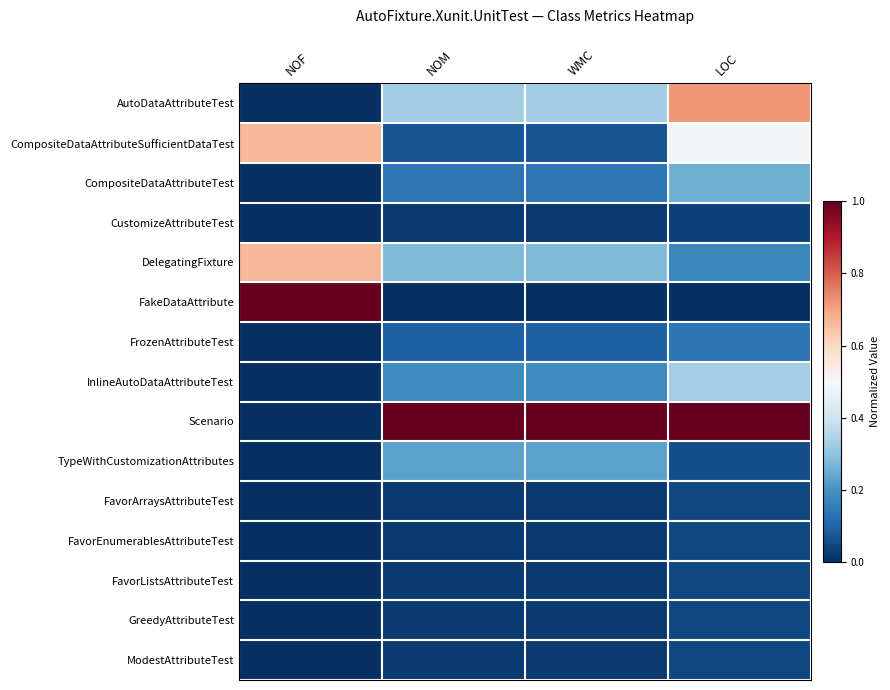

What is the spread (max minus min) of values at LOC?

1.0